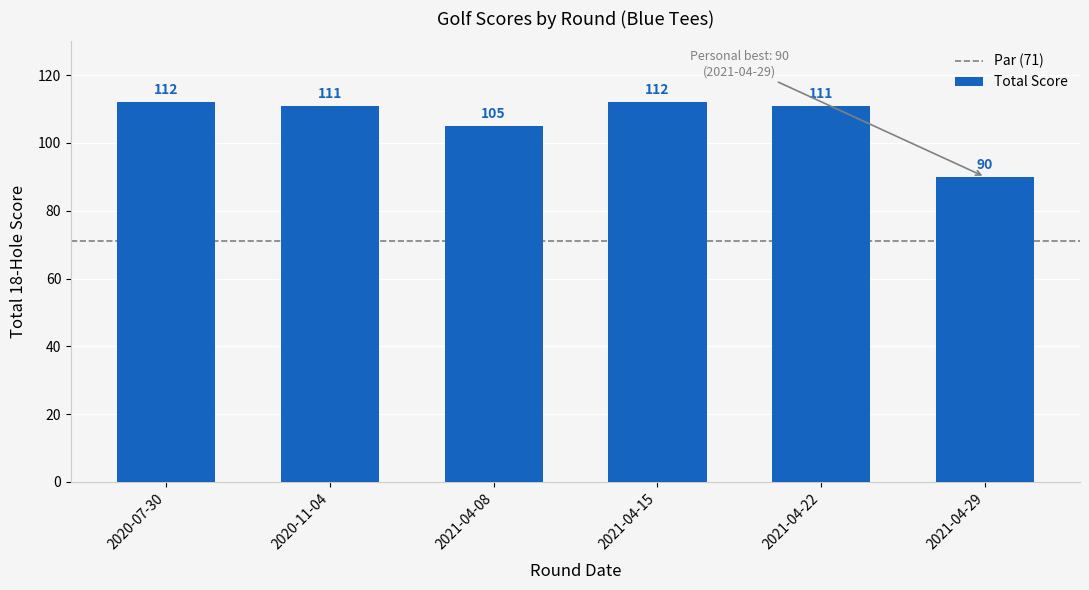

Is it true that the value at 2020-07-30 is 112?

True